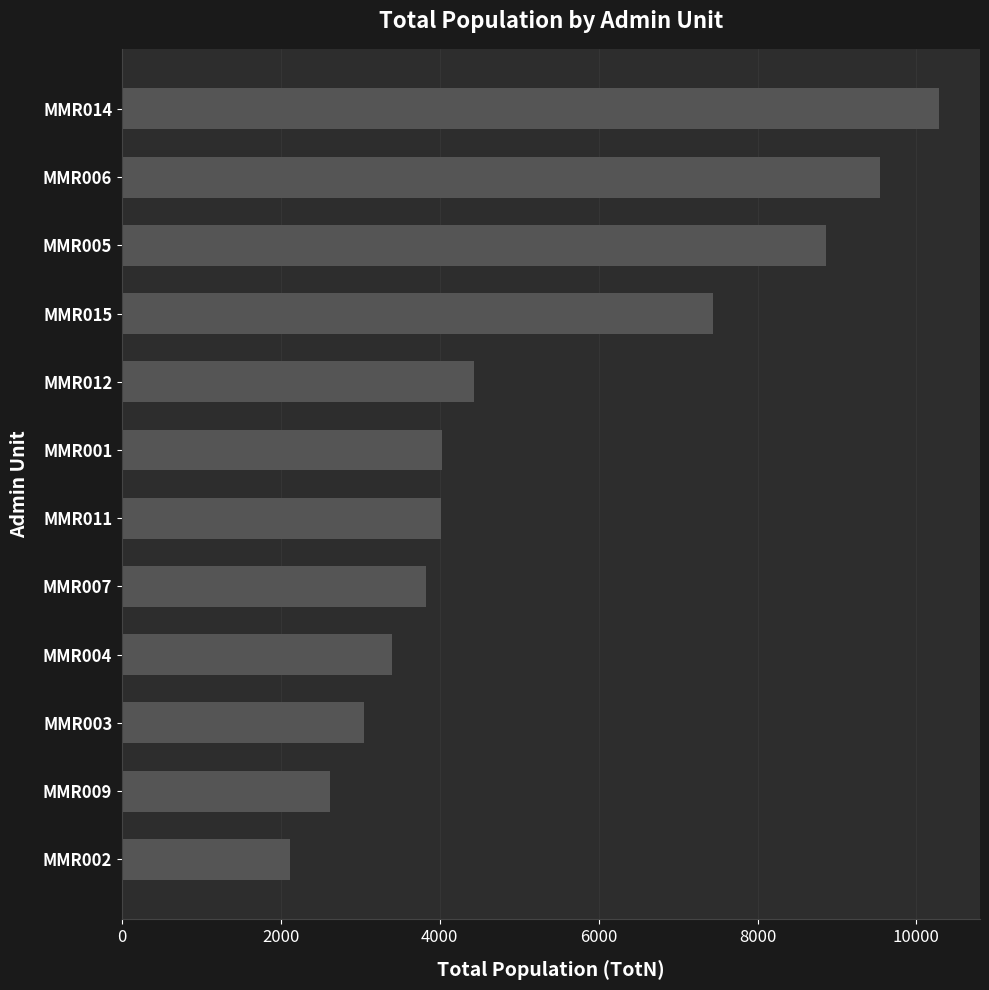

Count the number of categories in the chart.

12